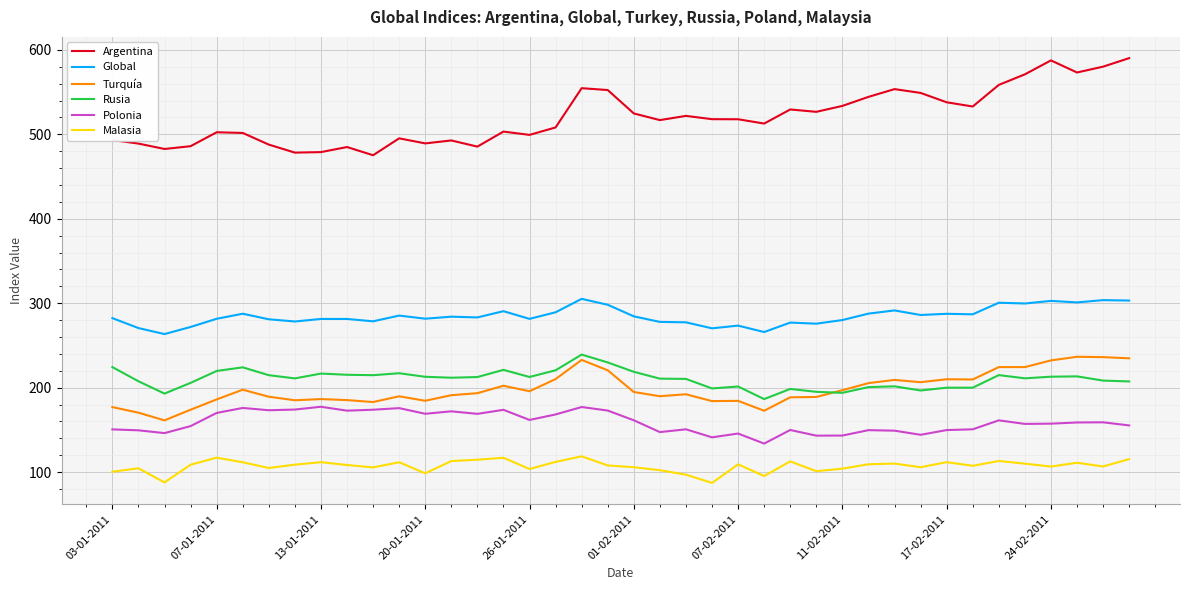

Does the chart have visible grid lines?

Yes